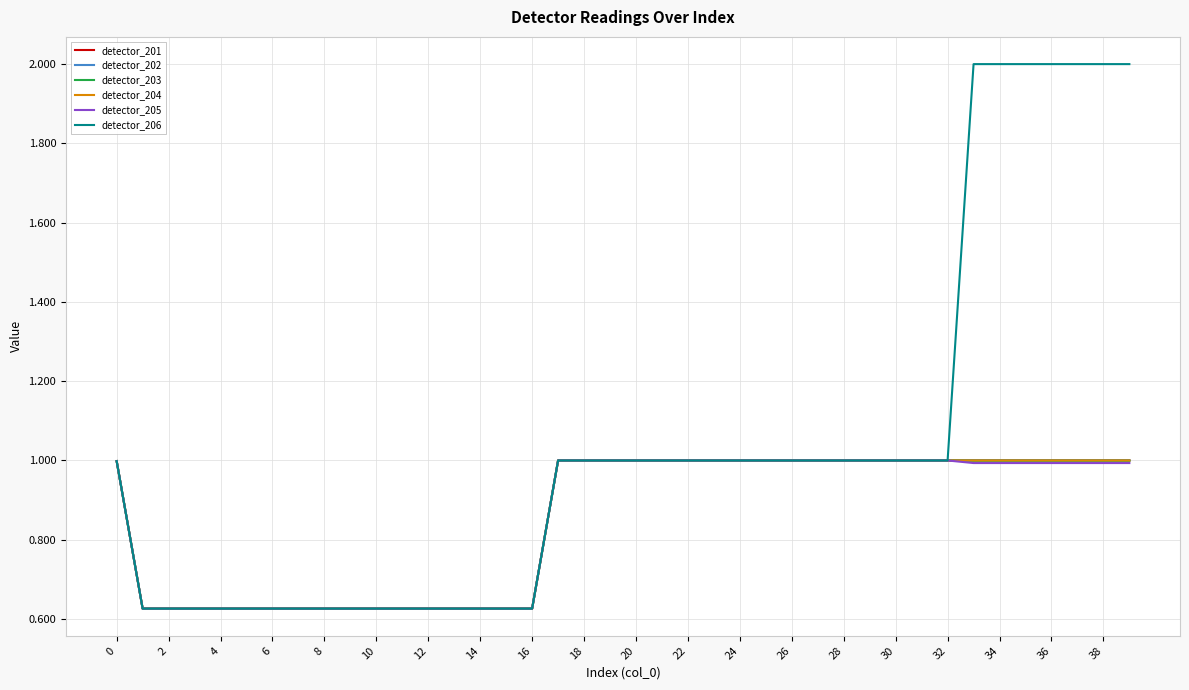

What is the highest value of the detector_203 series?

1.0